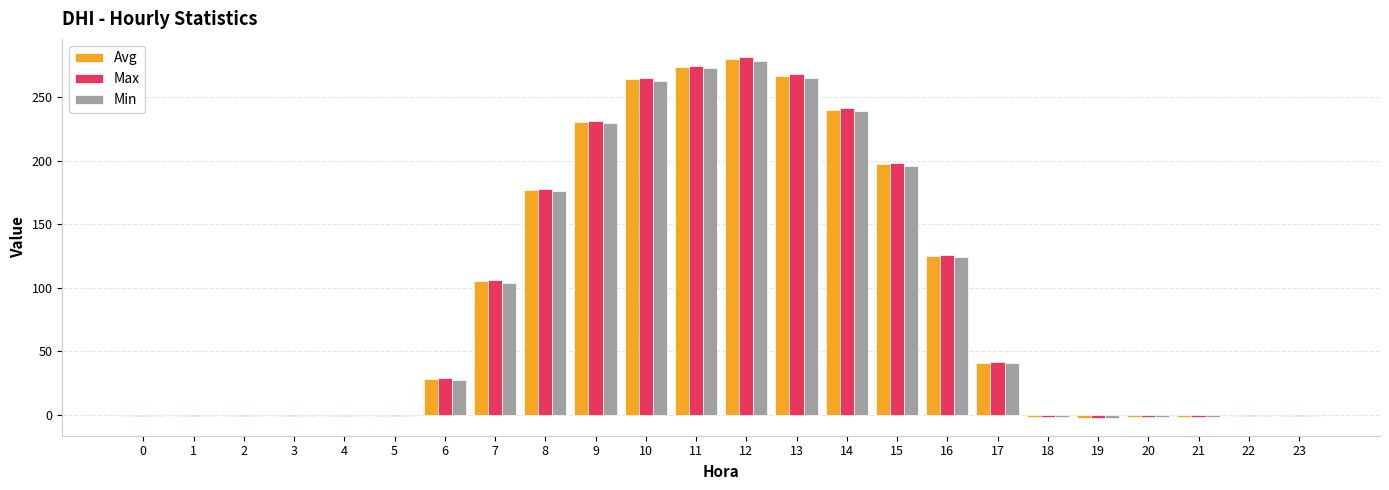

Are the bars grouped side by side (vs. stacked)?

Yes